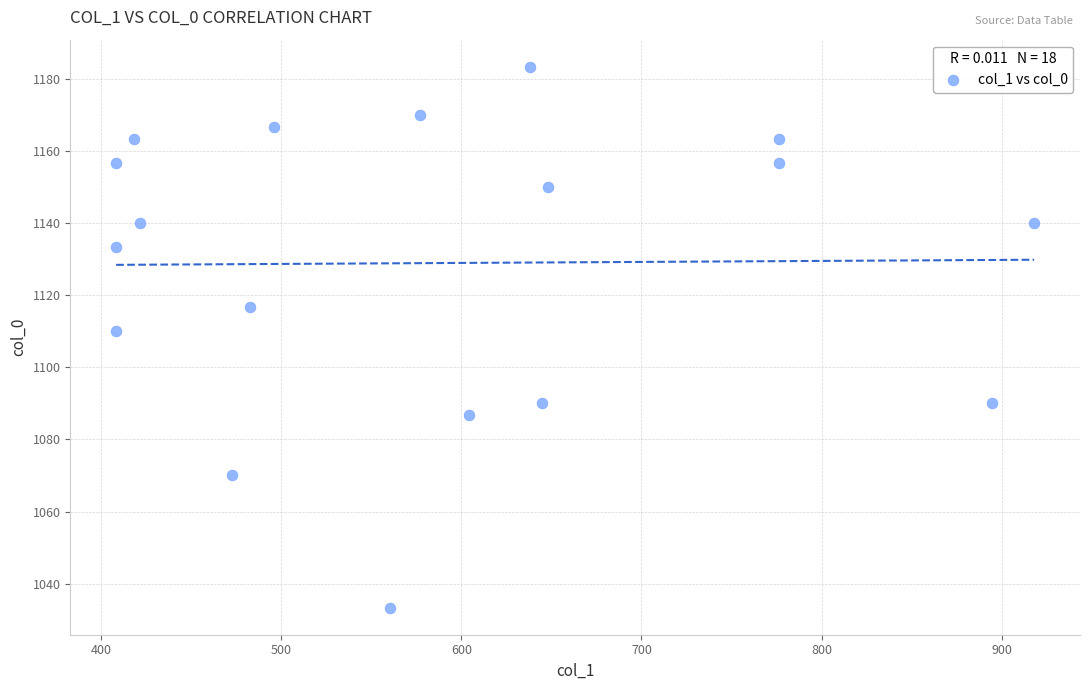

What Y value in the scatter plot is closest to 1108?

1110.0